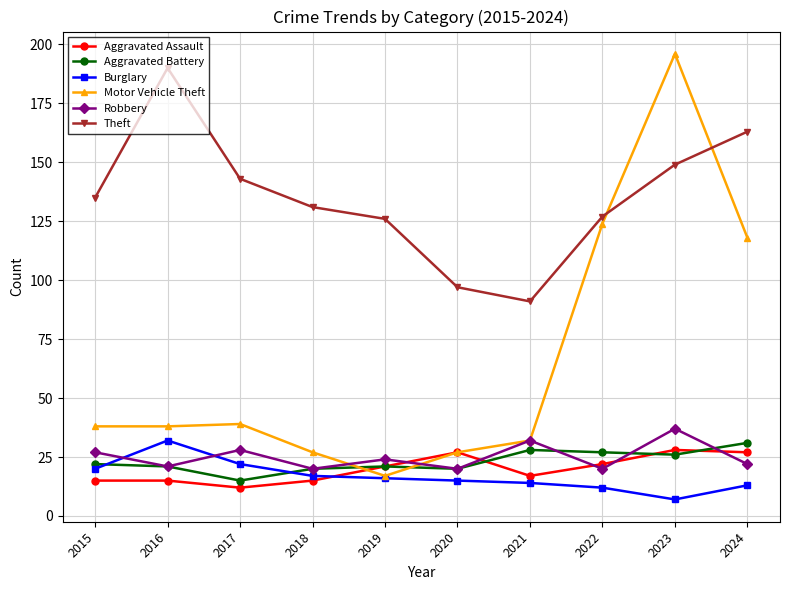

Which series has the widest spread of values?

Motor Vehicle Theft